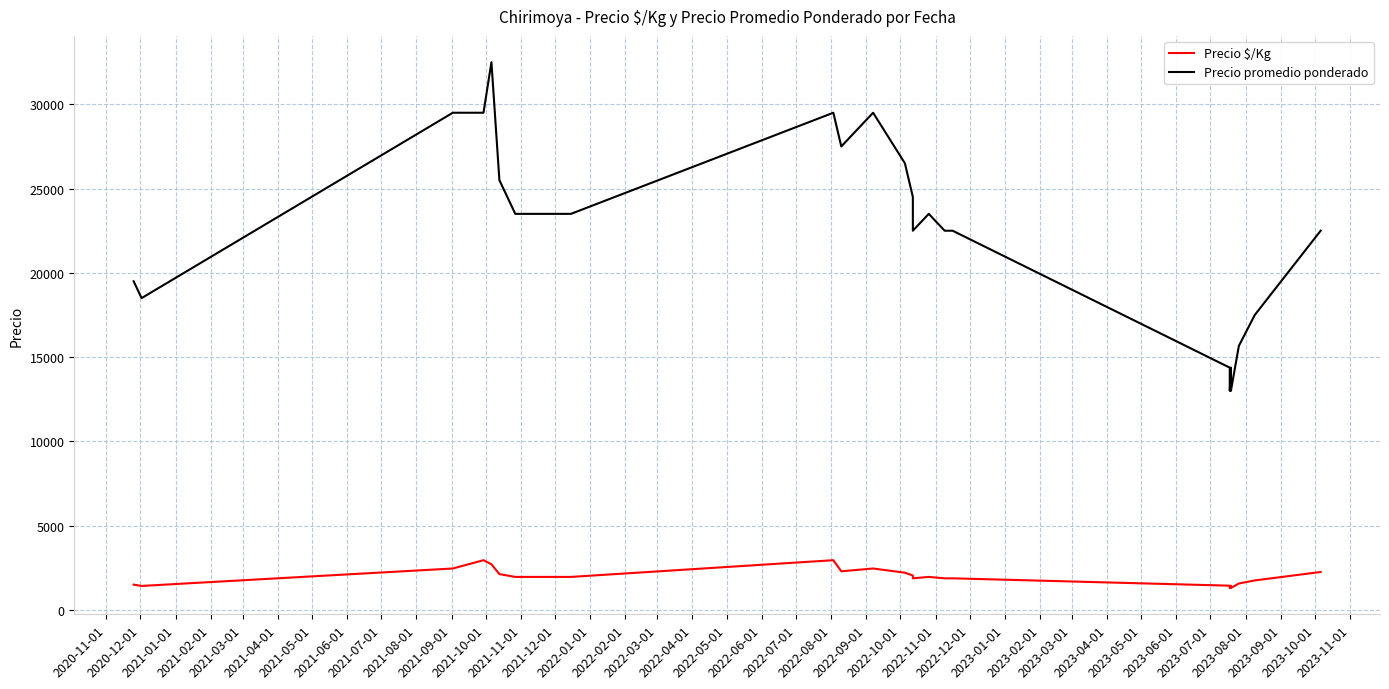

How many interior local peaks does the Precio promedio ponderado series have?

5